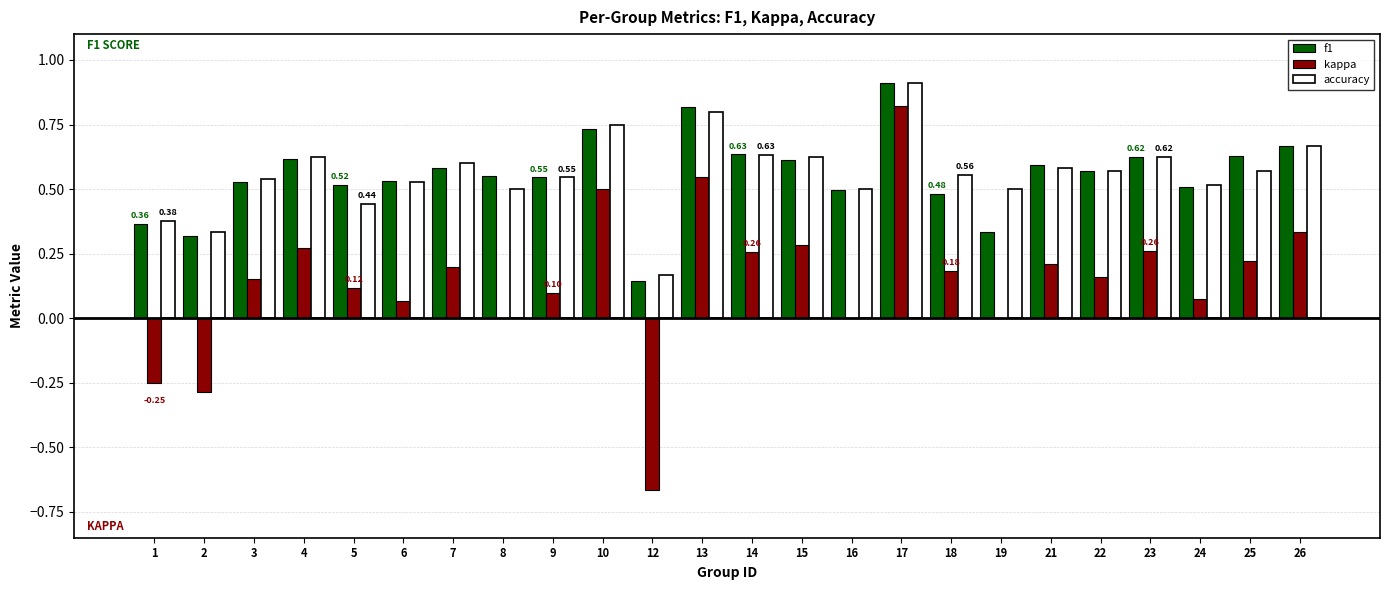

What is the total value across all series at 16?

1.0